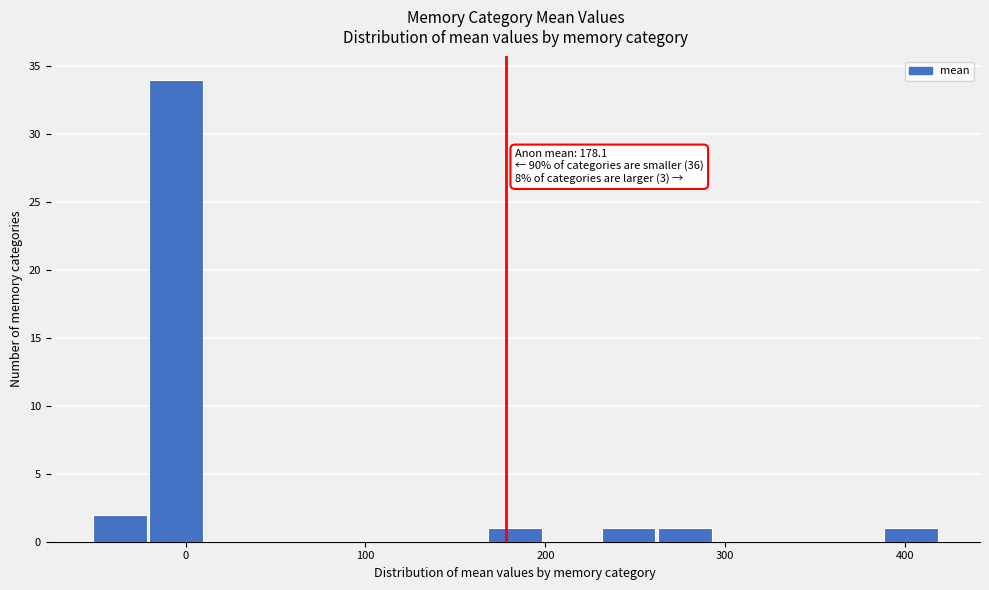

Around what value on the x-axis is the tallest bar? Give the approximate position of its centre, as read against the axis.

-10